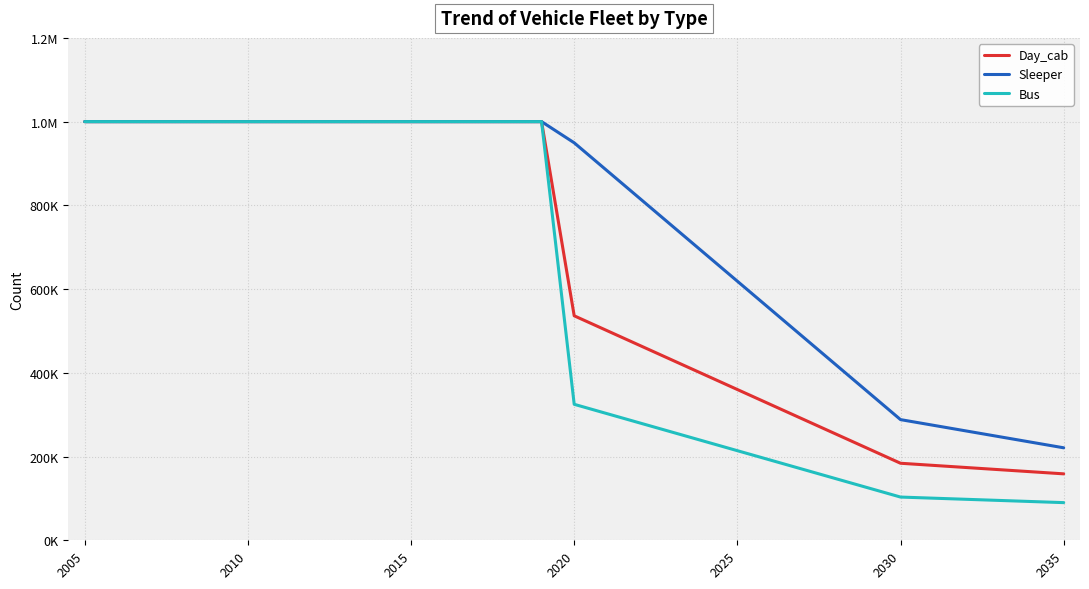

What are all the series names shown in the legend?

Day_cab, Sleeper, Bus